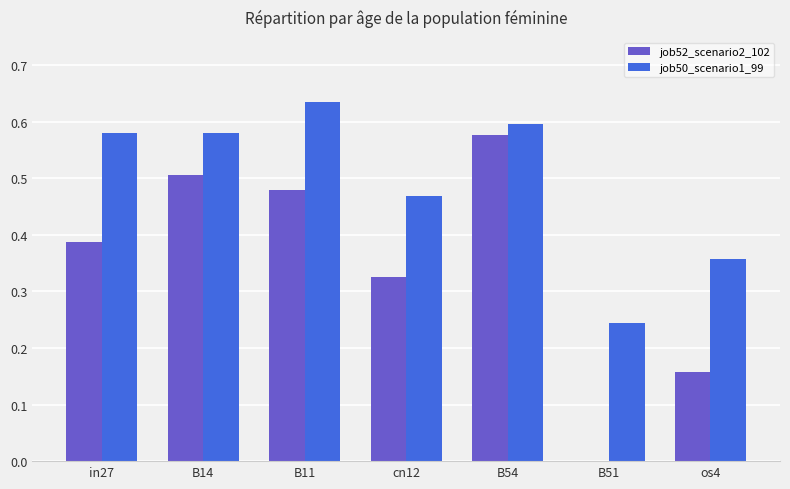

How many data points in job52_scenario2_102 are above 0?

6